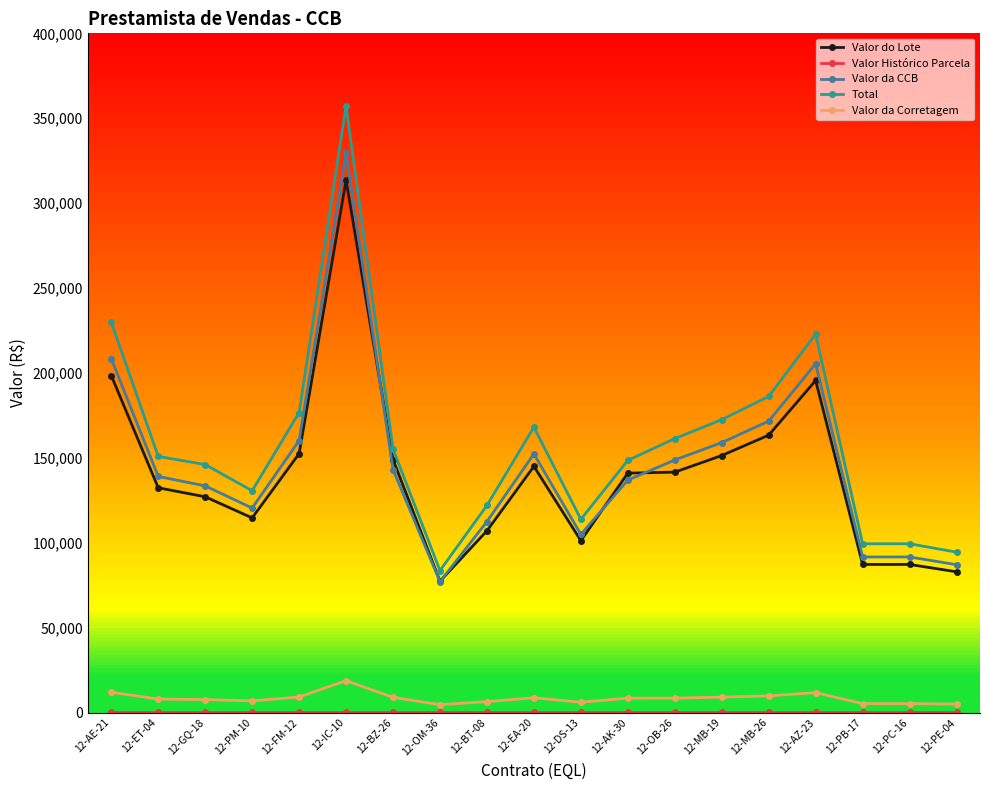

At which label does Valor da Corretagem reach its peak?

12-IC-10